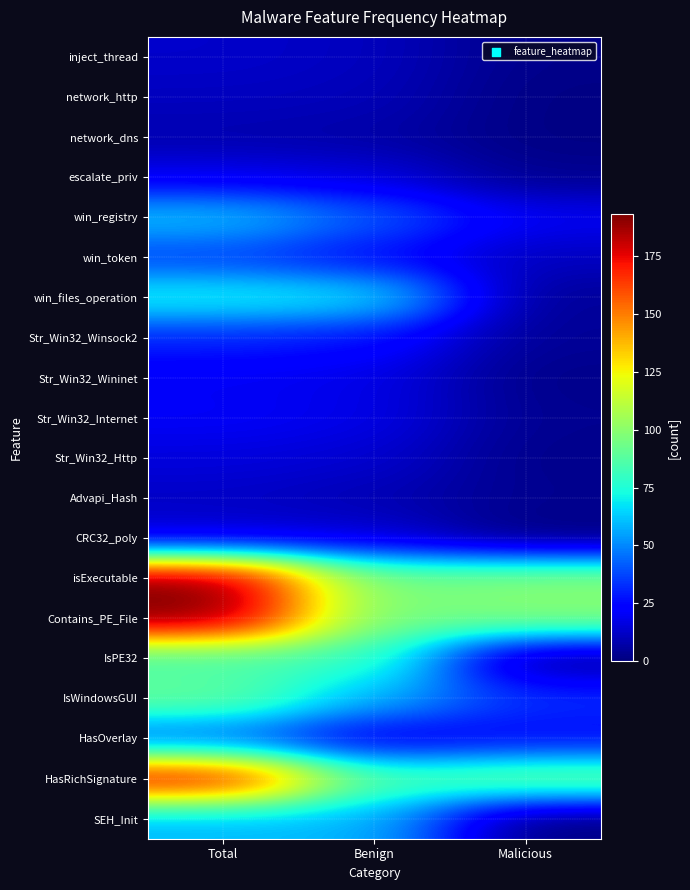

What is the total value across all series at Malicious?

409